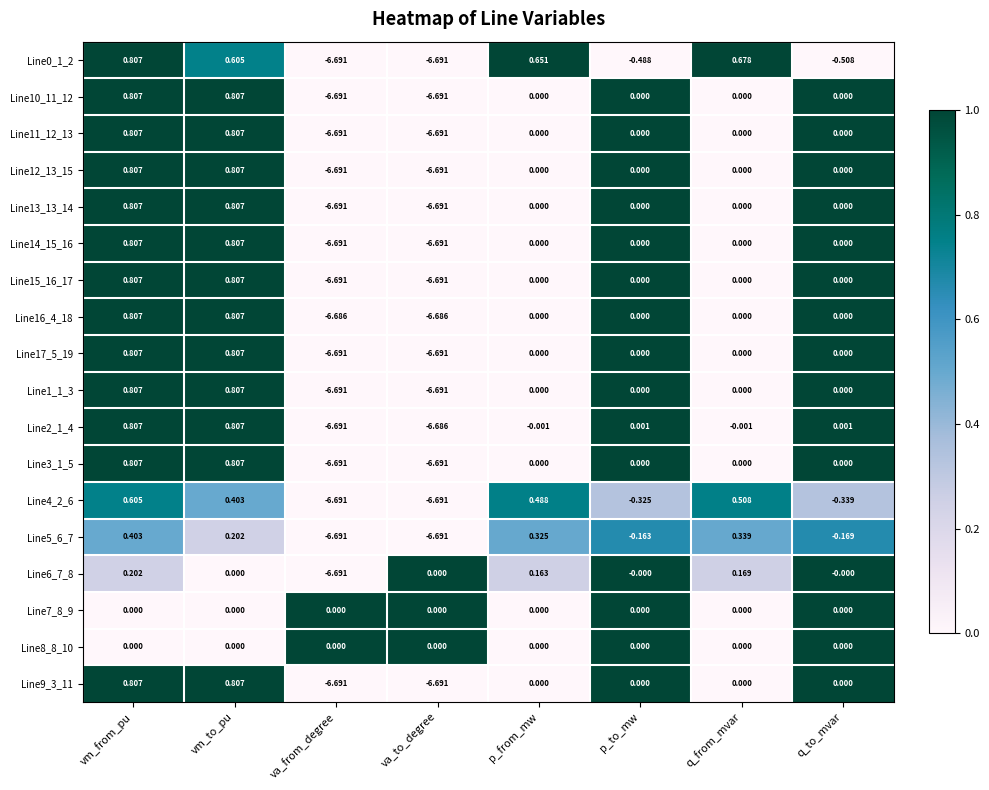

At which category is the sum across all series the highest?

vm_from_pu